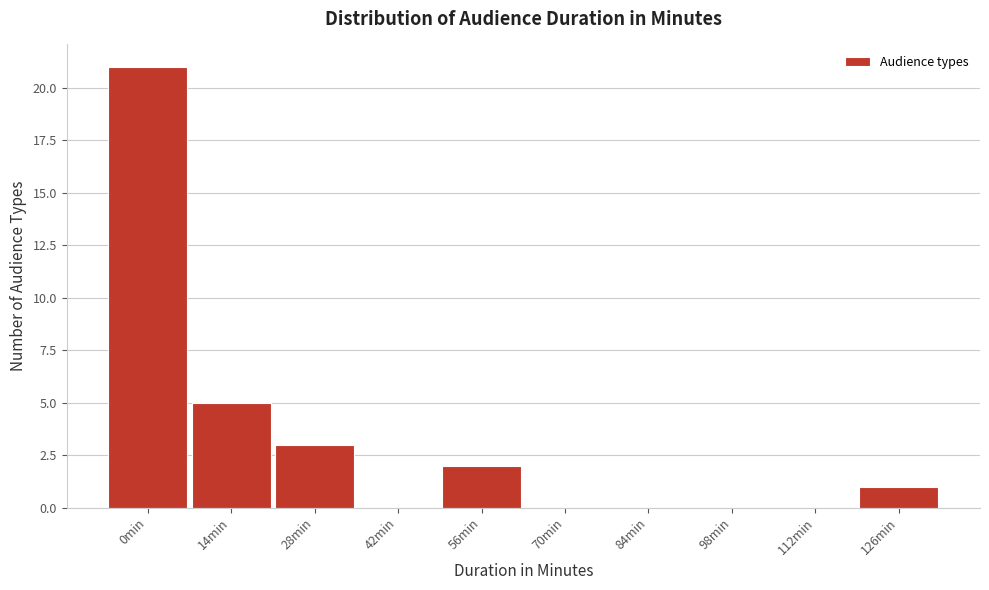

Reading left to right, transcribe all the data shown in this chart.

0min=21	14min=5	28min=3	42min=0	56min=2	70min=0	84min=0	98min=0	112min=0	126min=1